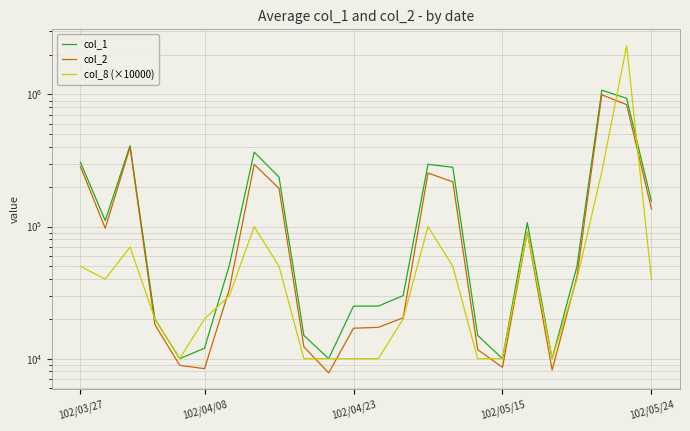

Does the chart display data point markers on the line(s)?

No